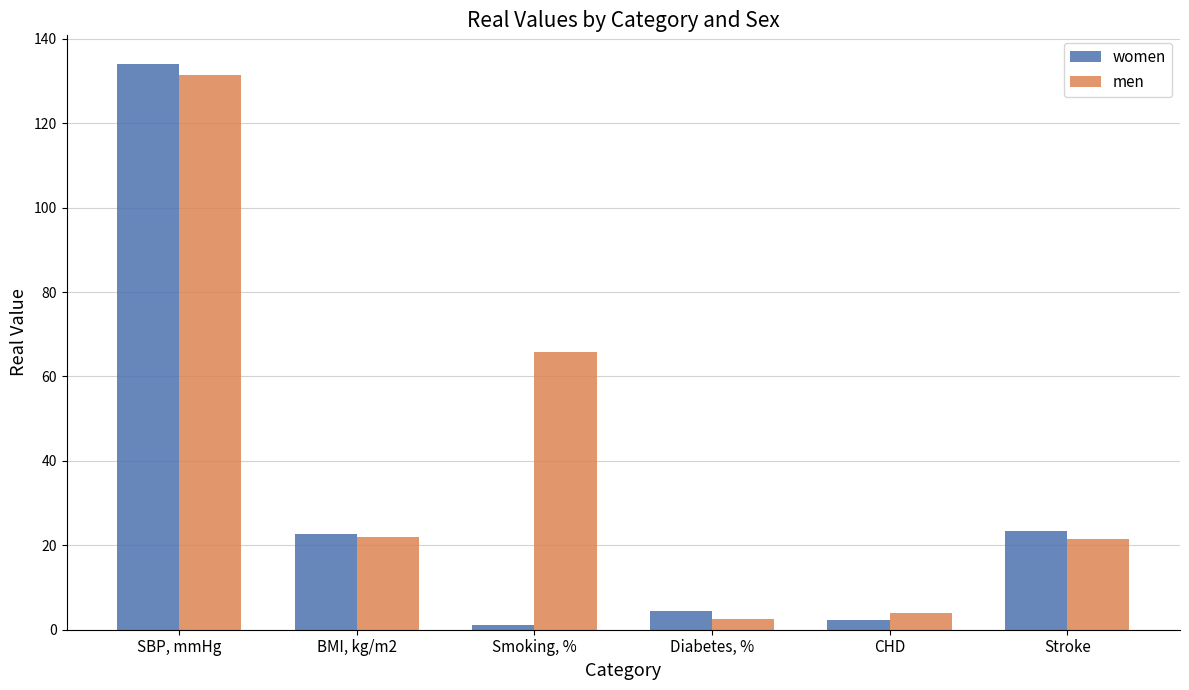

What is the label of the 6th bar from the left?

Stroke